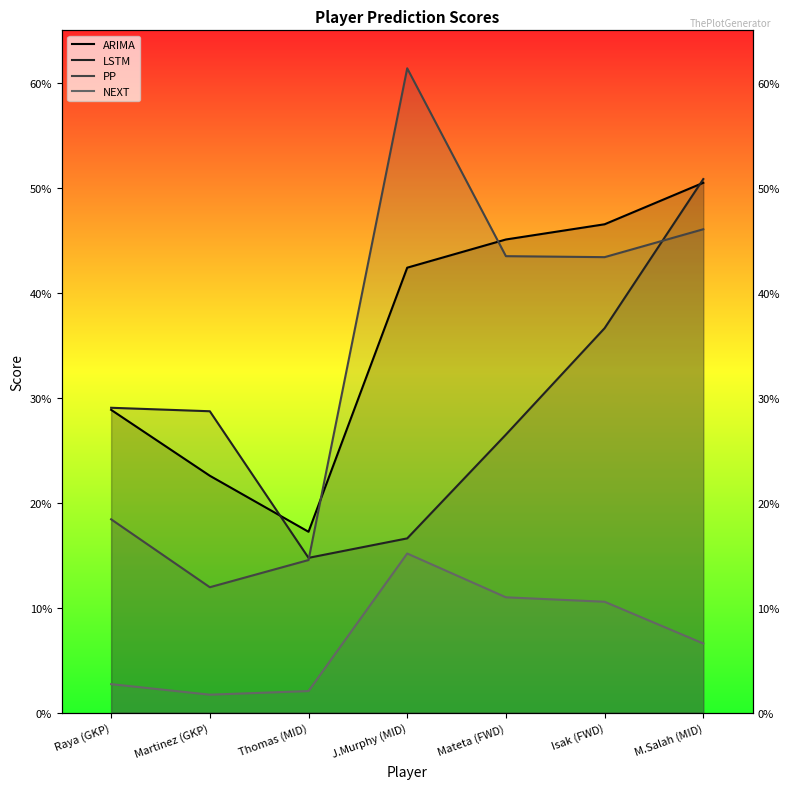

What value does the PP series have at Thomas (MID)?

14.5